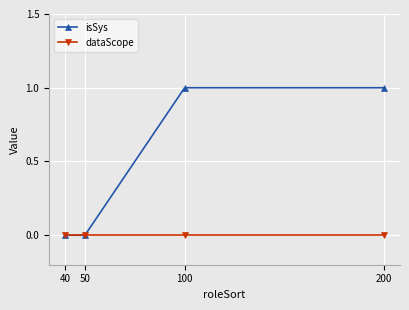

What is the value of the isSys point at the 4th from the left?

1